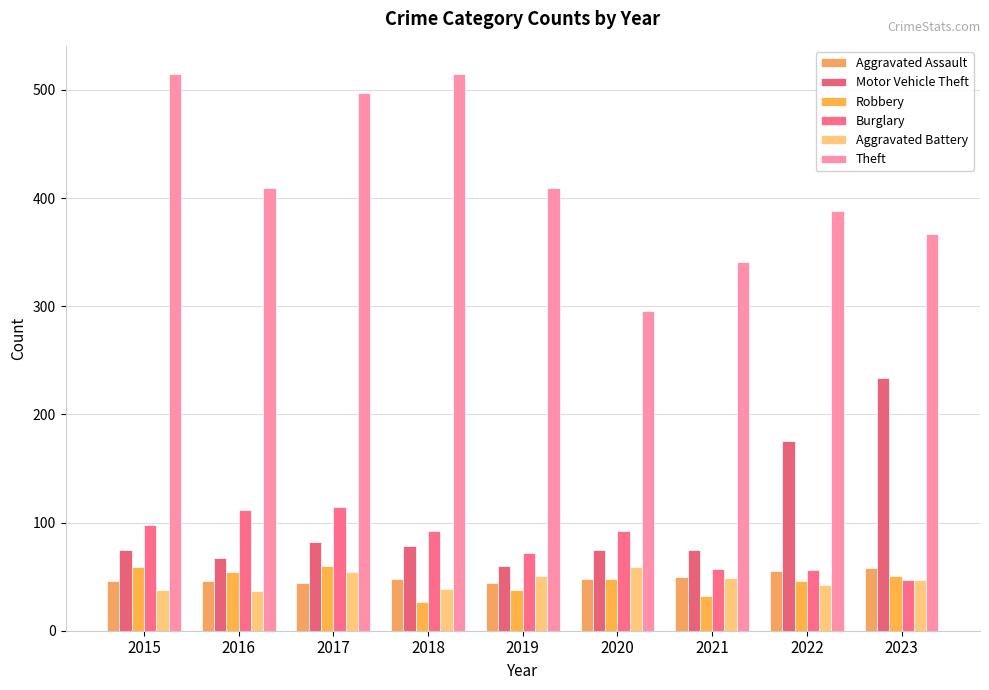

How many data points does each series have?

9